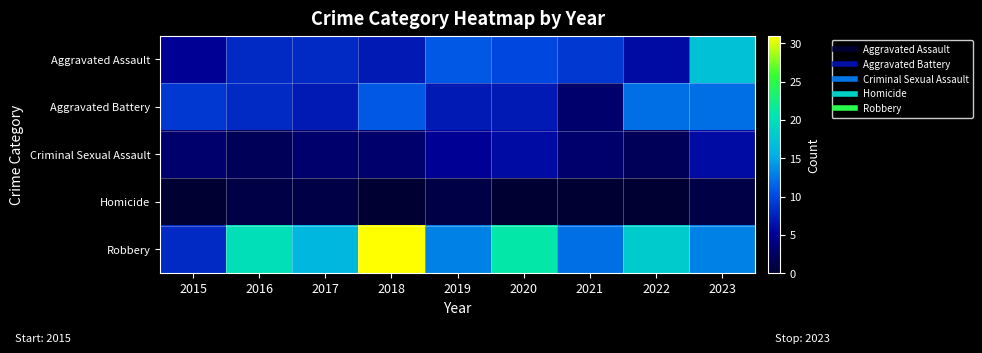

Reading left to right, extract all data points from this chart.

Aggravated Assault: 2015=5	2016=8	2017=8	2018=7	2019=11	2020=10	2021=9	2022=6	2023=17
Aggravated Battery: 2015=9	2016=8	2017=7	2018=11	2019=7	2020=7	2021=3	2022=12	2023=12
Criminal Sexual Assault: 2015=3	2016=2	2017=3	2018=3	2019=5	2020=6	2021=3	2022=2	2023=6
Homicide: 2015=0	2016=1	2017=1	2018=0	2019=1	2020=0	2021=0	2022=0	2023=1
Robbery: 2015=8	2016=20	2017=16	2018=31	2019=13	2020=21	2021=12	2022=18	2023=13